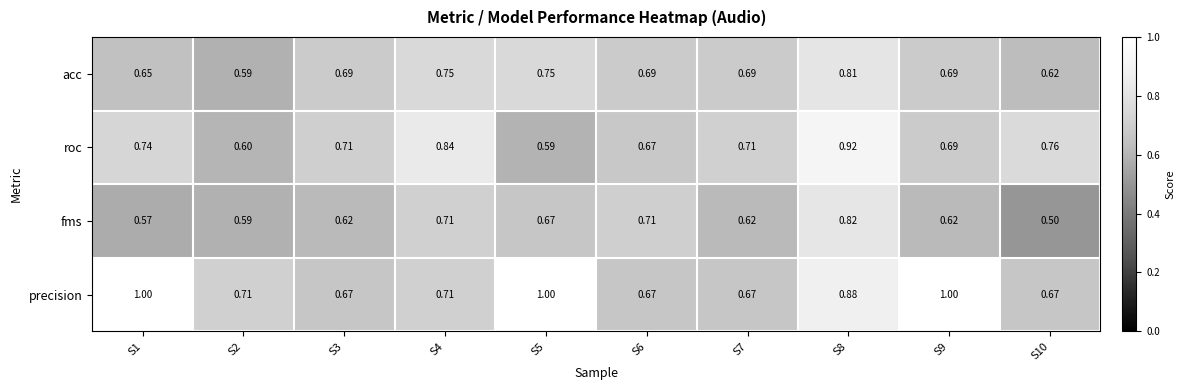

List the series in order of their peak value, lowest first.

acc, fms, roc, precision